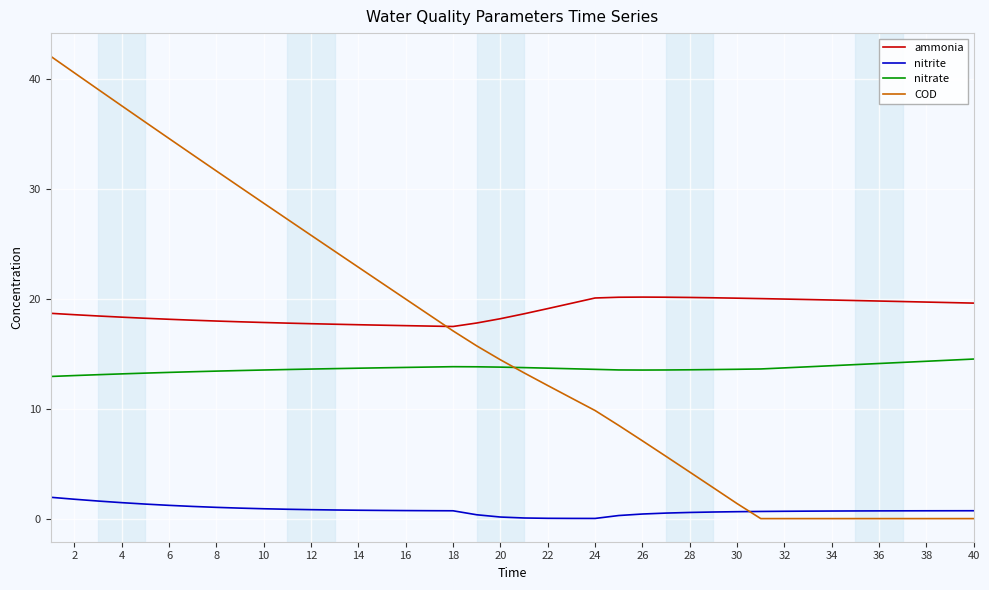

What is the greatest value displayed?

42.1